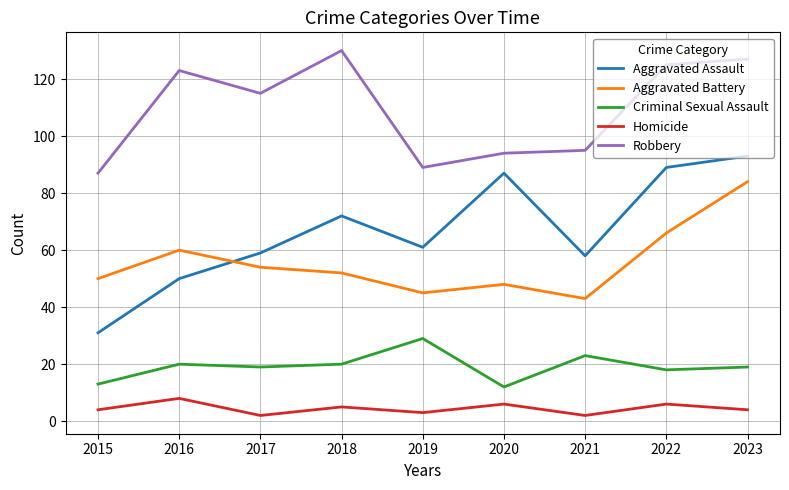

Rank the series at 2021 from highest to lowest value.

Robbery, Aggravated Assault, Aggravated Battery, Criminal Sexual Assault, Homicide